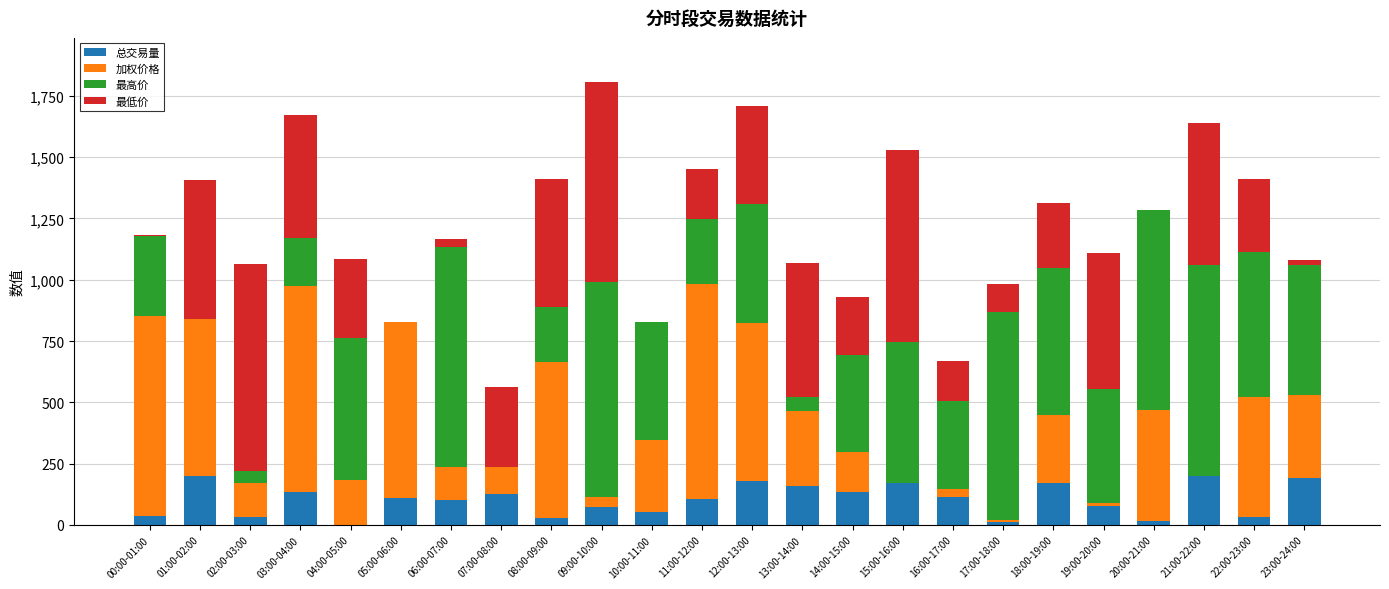

What is the total value across all series at 06:00-07:00?

1165.9